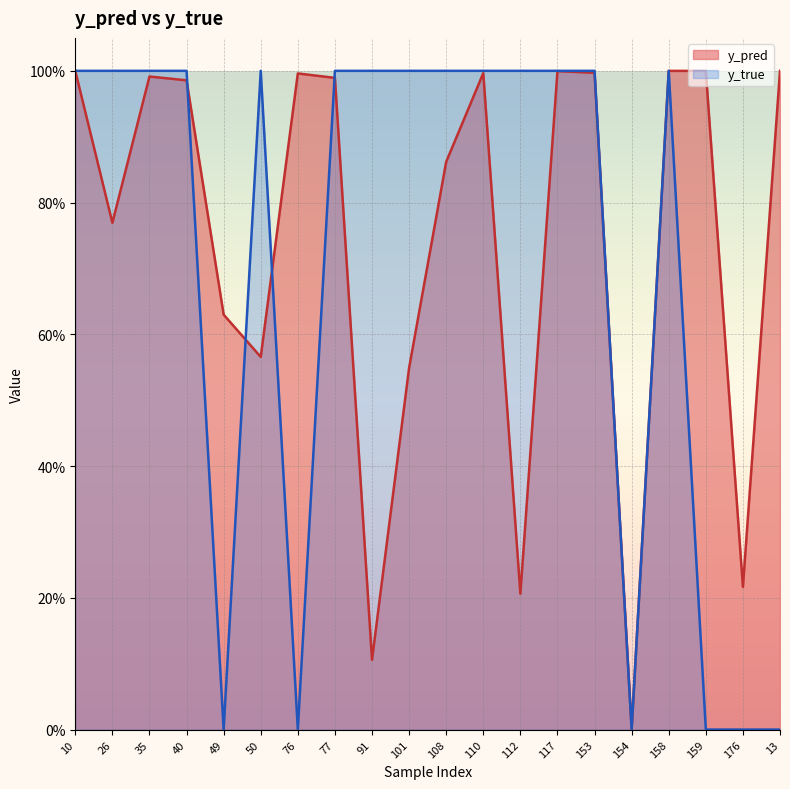

True or false: y_pred has a value of 0.9 at 101.

False